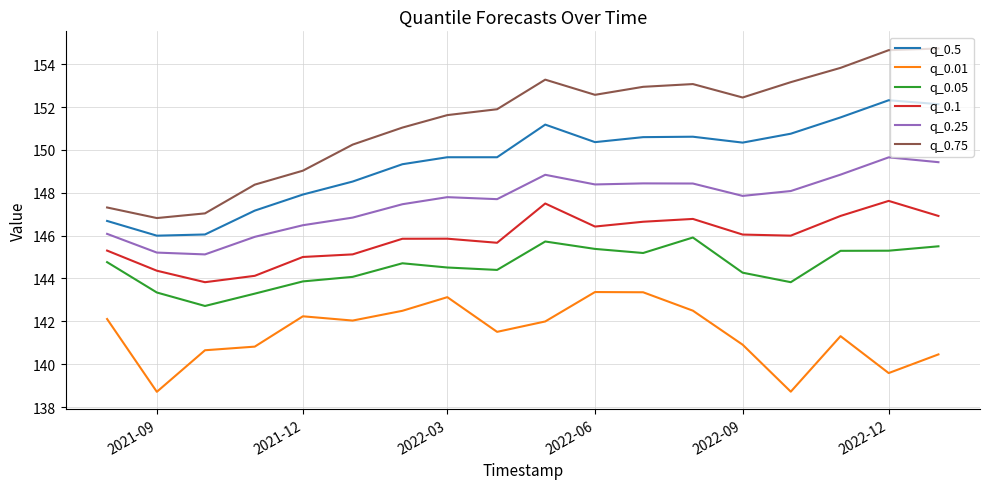

Which series has the largest range (max minus min)?

q_0.75